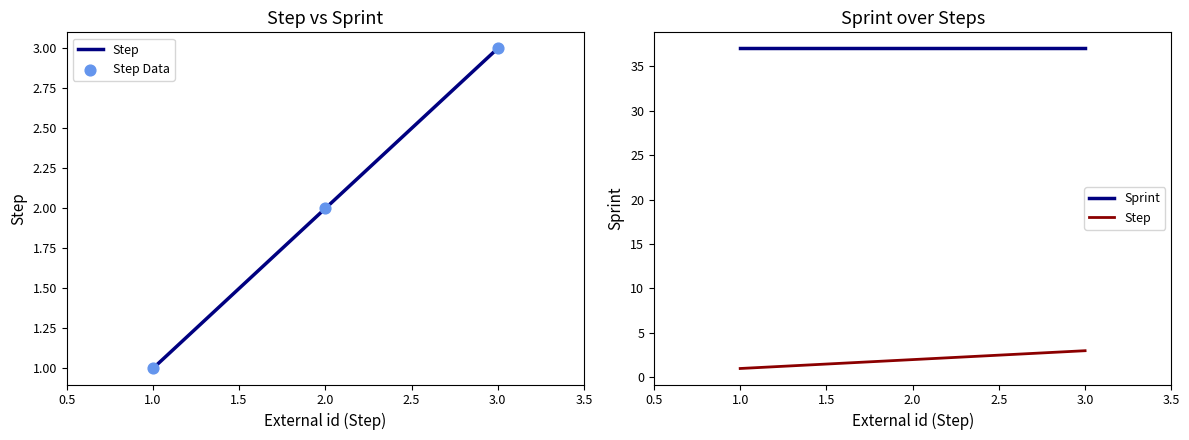

Which series has the largest total across all categories?

Sprint